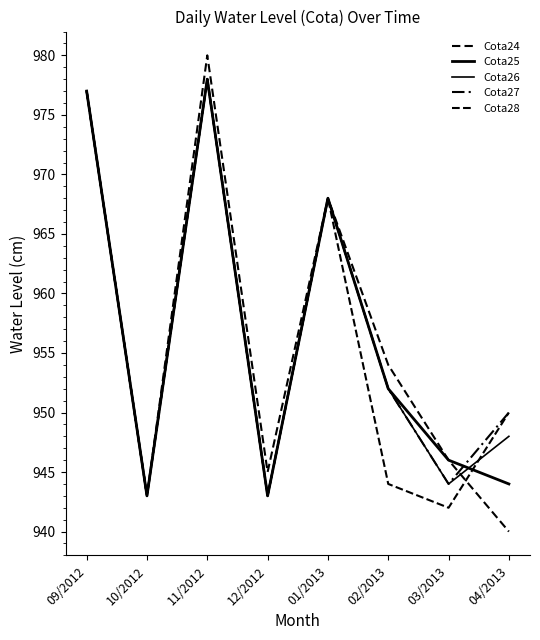

How many lines are shown in the chart?

5